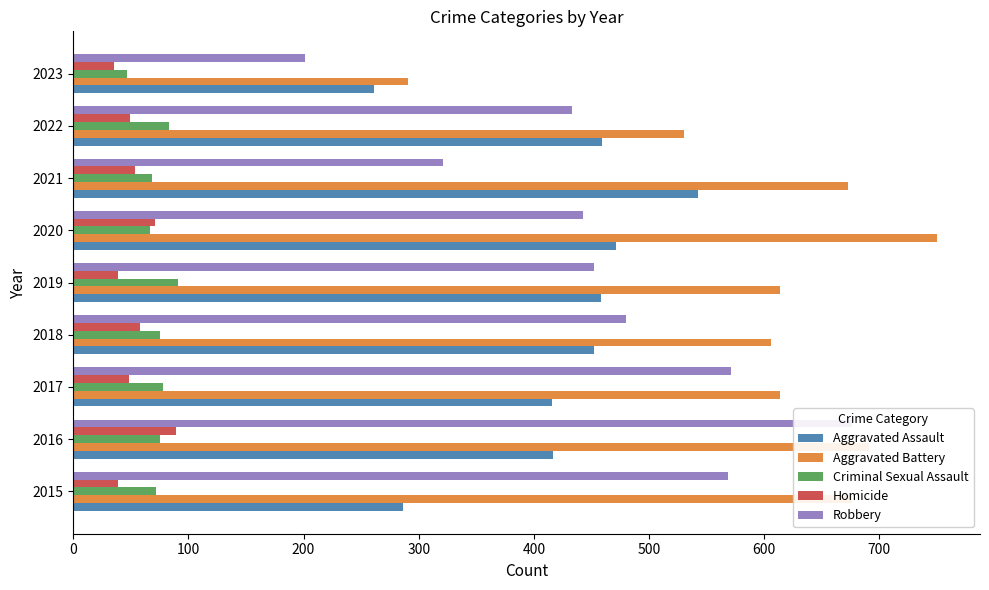

Read the Aggravated Assault value at 2016.

417